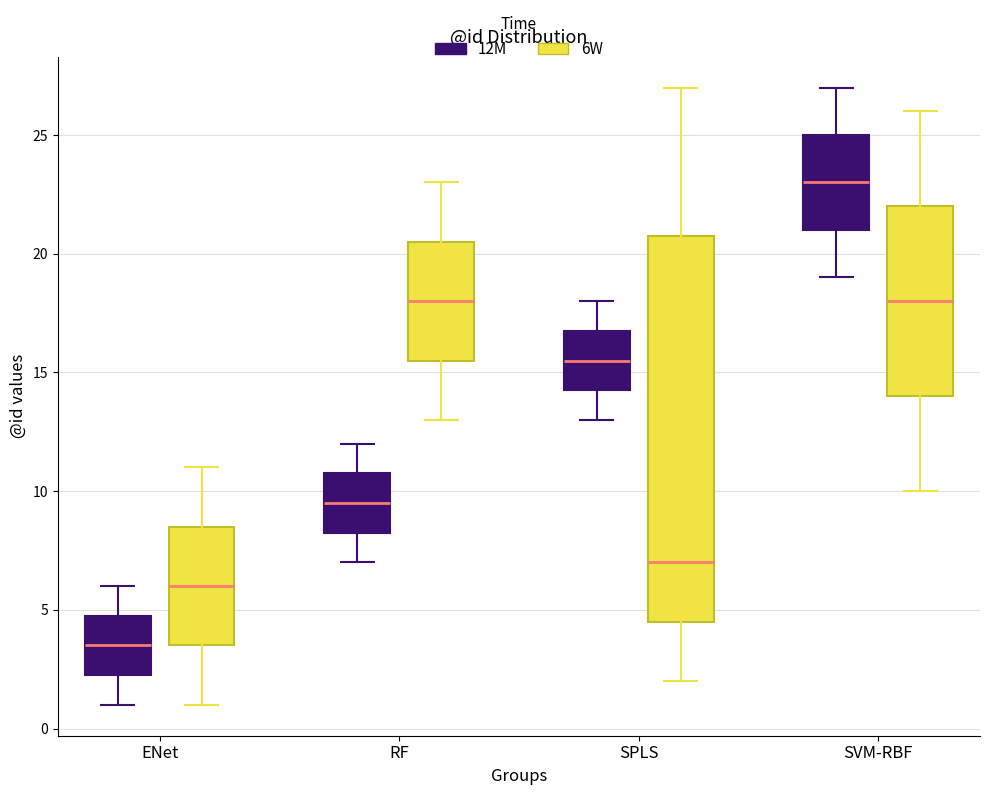

Reading left to right, read every box against the y-axis: the position of its median line, the range the box covers, and the ends of its whiskers. The values are not printed on the chart, so give them approximately, as read against the axis.

ENet (12M): median 3.5, box 2.5 to 5.0, whiskers 1.0 to 6.0
ENet (6W): median 6.0, box 3.5 to 8.5, whiskers 1.0 to 11.0
RF (12M): median 9.5, box 8.5 to 11.0, whiskers 7.0 to 12.0
RF (6W): median 18.0, box 15.5 to 20.5, whiskers 13.0 to 23.0
SPLS (12M): median 15.5, box 14.5 to 17.0, whiskers 13.0 to 18.0
SPLS (6W): median 7.0, box 4.5 to 21.0, whiskers 2.0 to 27.0
SVM-RBF (12M): median 23.0, box 21.0 to 25.0, whiskers 19.0 to 27.0
SVM-RBF (6W): median 18.0, box 14.0 to 22.0, whiskers 10.0 to 26.0